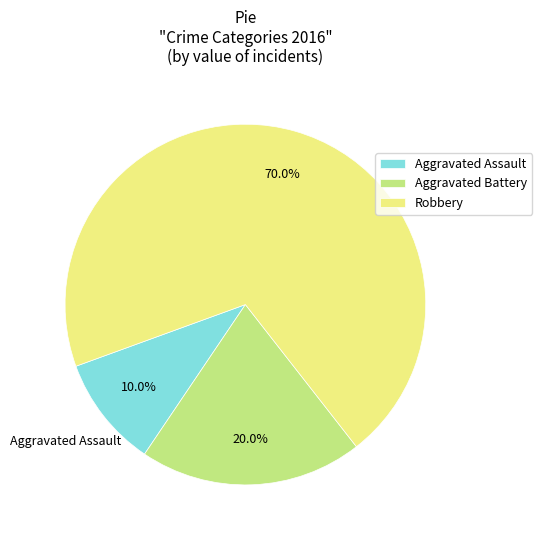

True or false: Robbery accounts for 57% of the total.

False